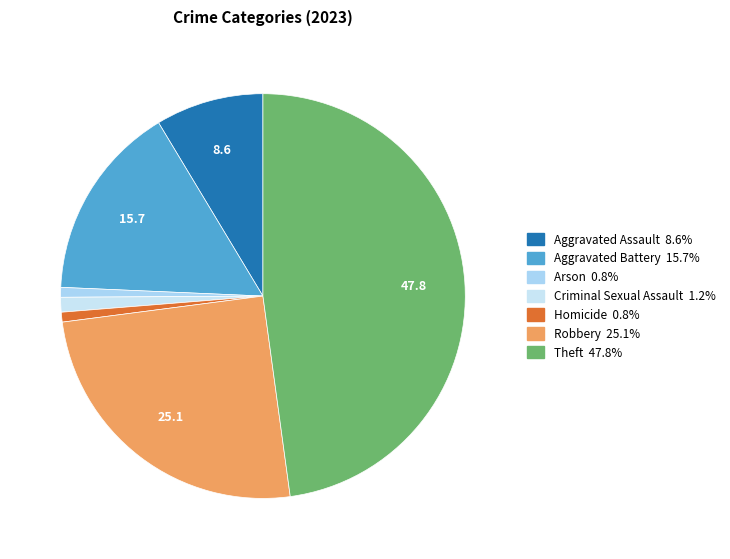

To the nearest percent, what portion does Aggravated Assault represent?

9%